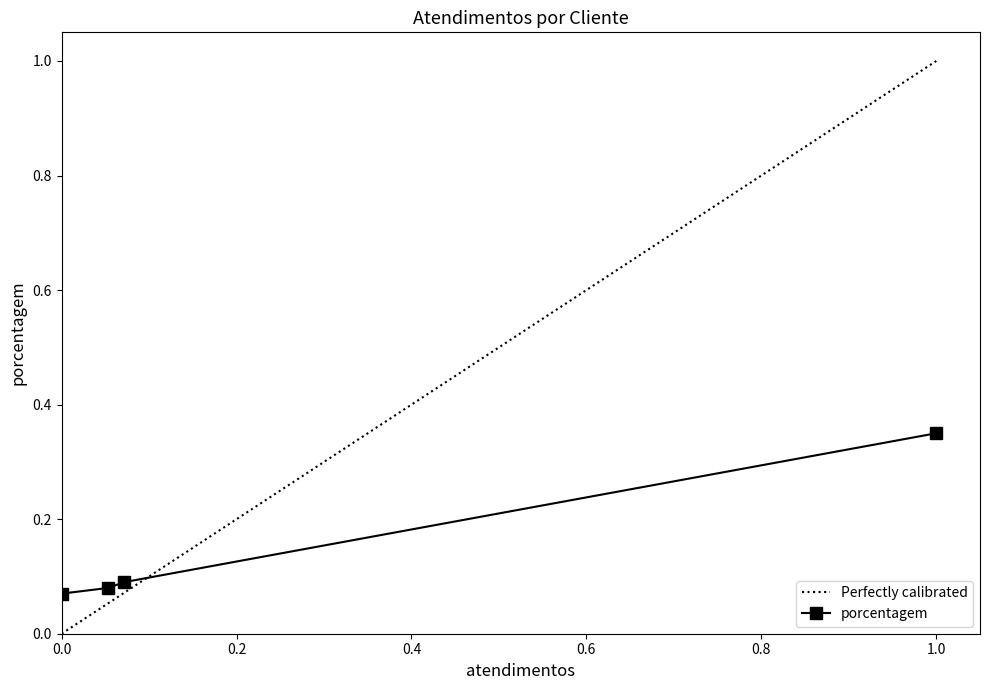

Count the porcentagem values in the range 0 to 1.

4